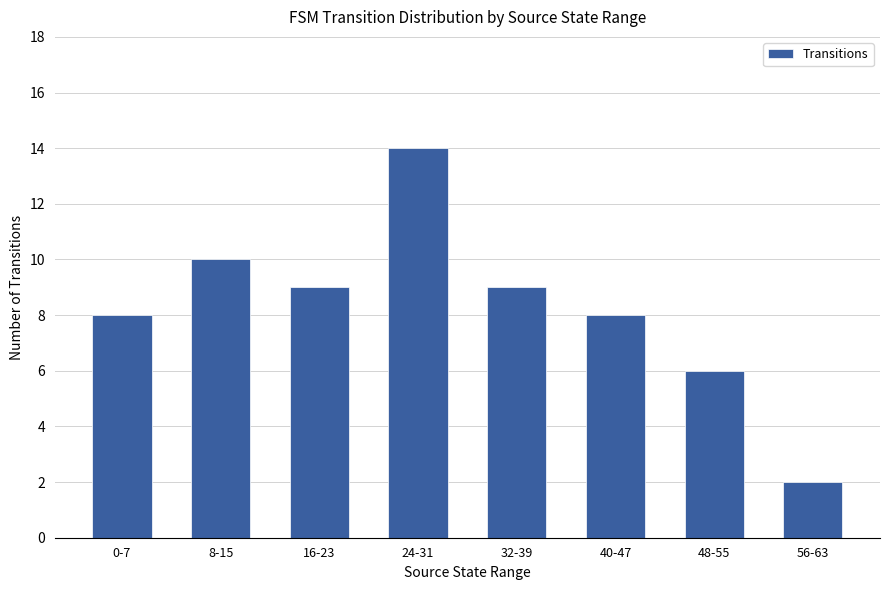

What is the change in value from 24-31 to 40-47?

-6